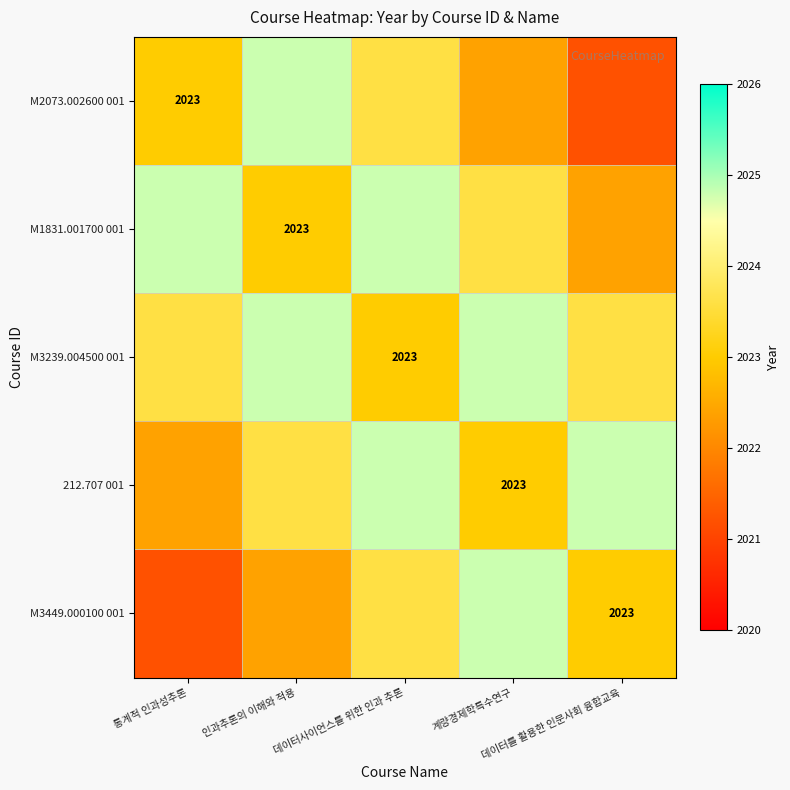

The 212.707 001 series shows 3227.3 at 통계적 인과성추론. True or false?

False